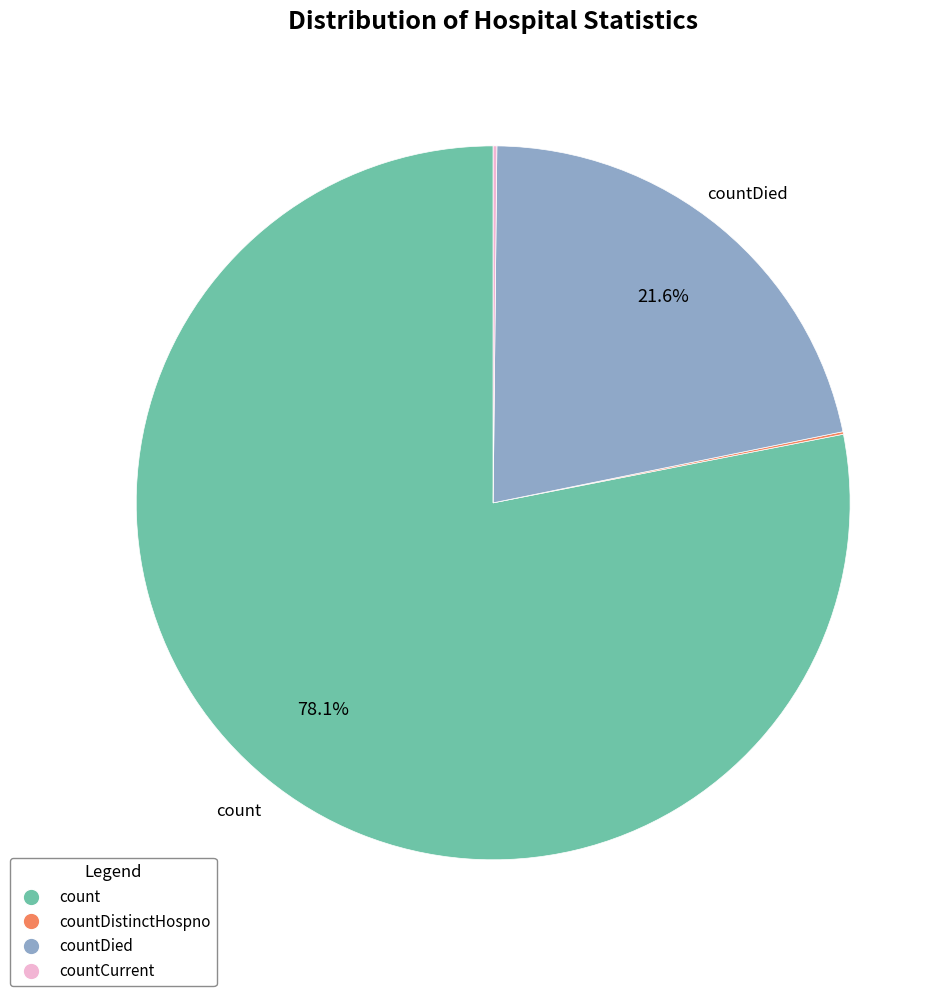

Is there a majority slice in this chart?

Yes